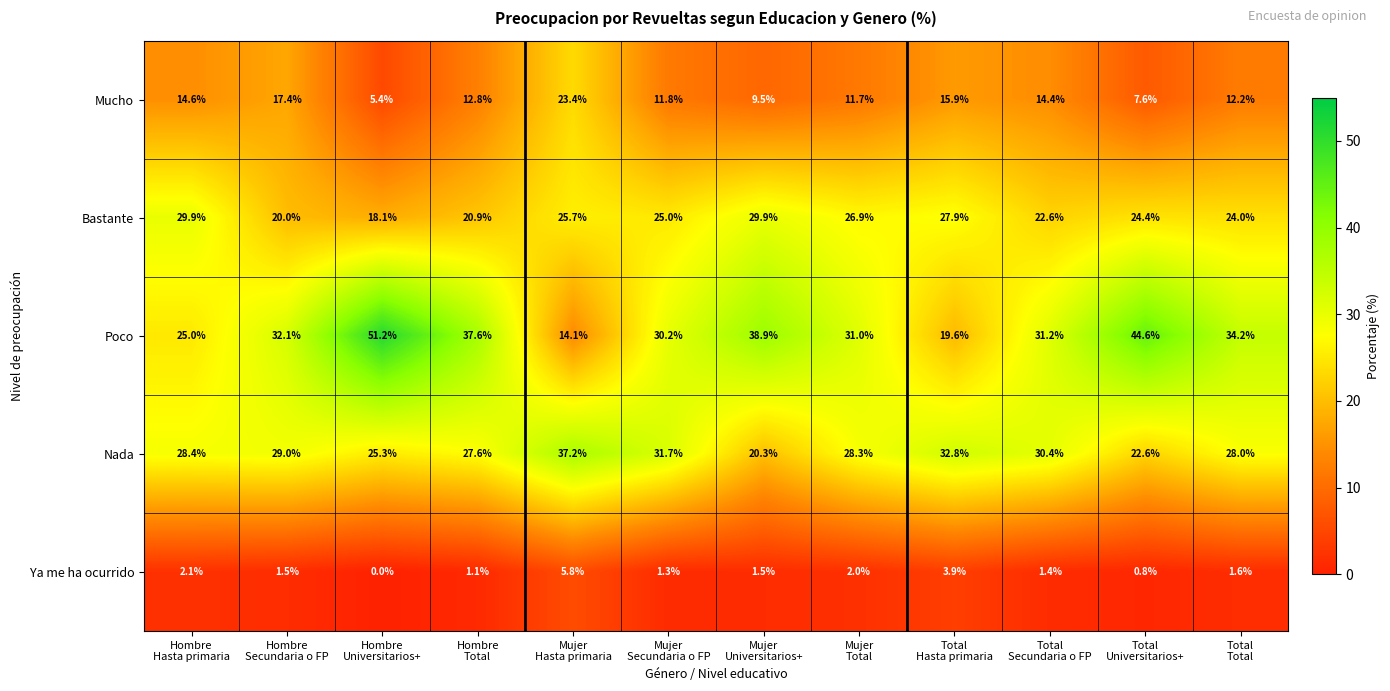

What is the difference between the maximum and second lowest values in the Bastante series?

9.9